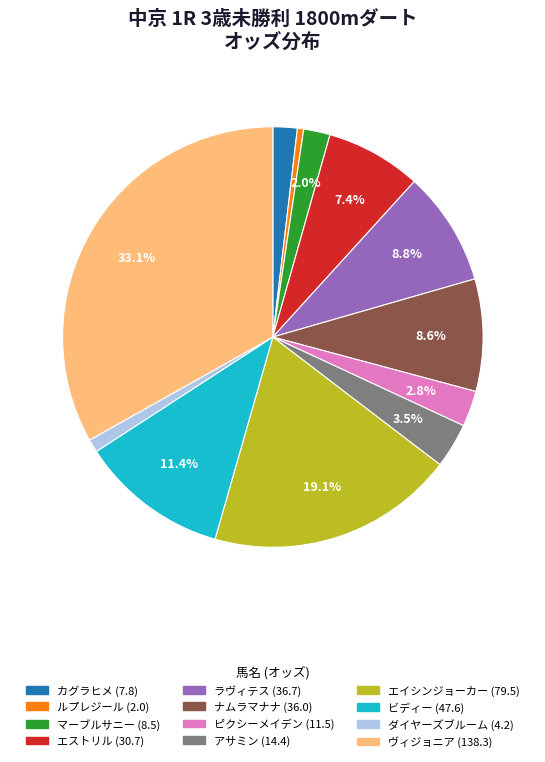

Combined, what portion of the pie is ラヴィテス (36.7) and ピクシーメイデン (11.5)?

11.6%